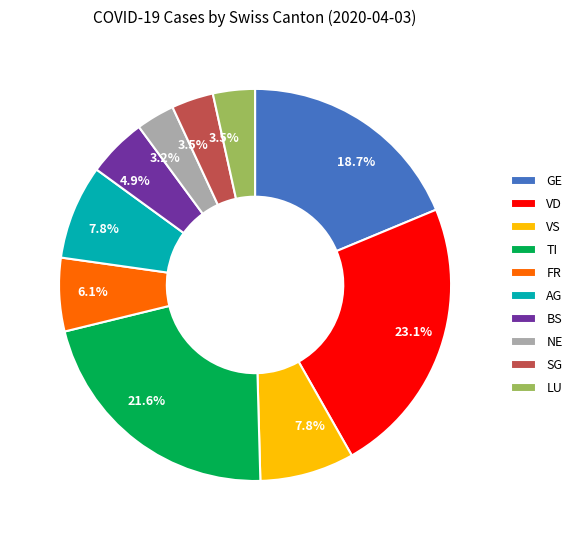

How many segments does this pie chart have?

10